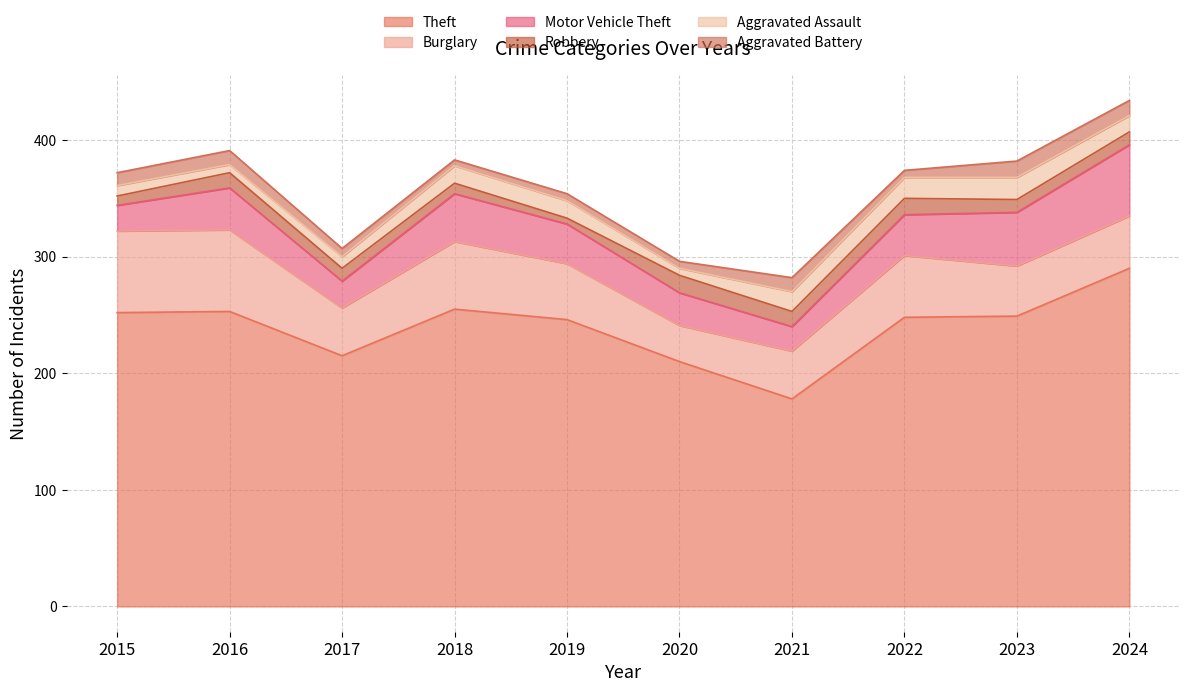

What is the difference between the maximum and minimum values in the Motor Vehicle Theft series?

40